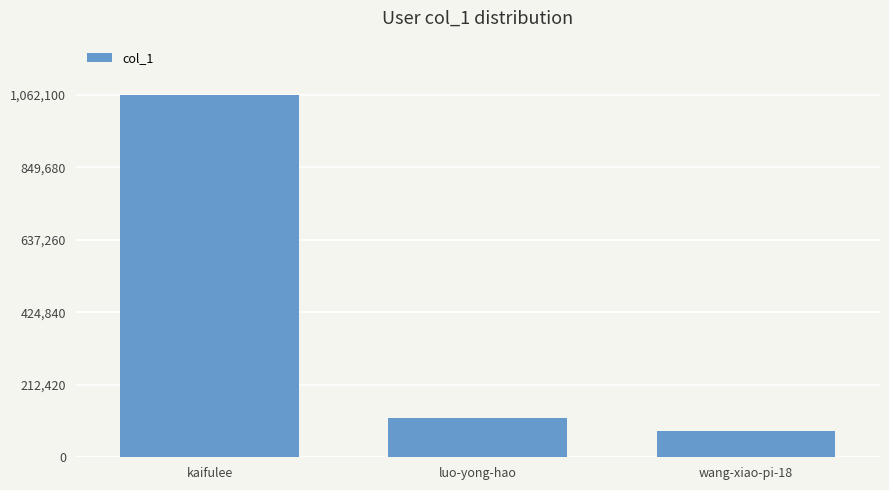

Where does the data first go above 113776?

kaifulee